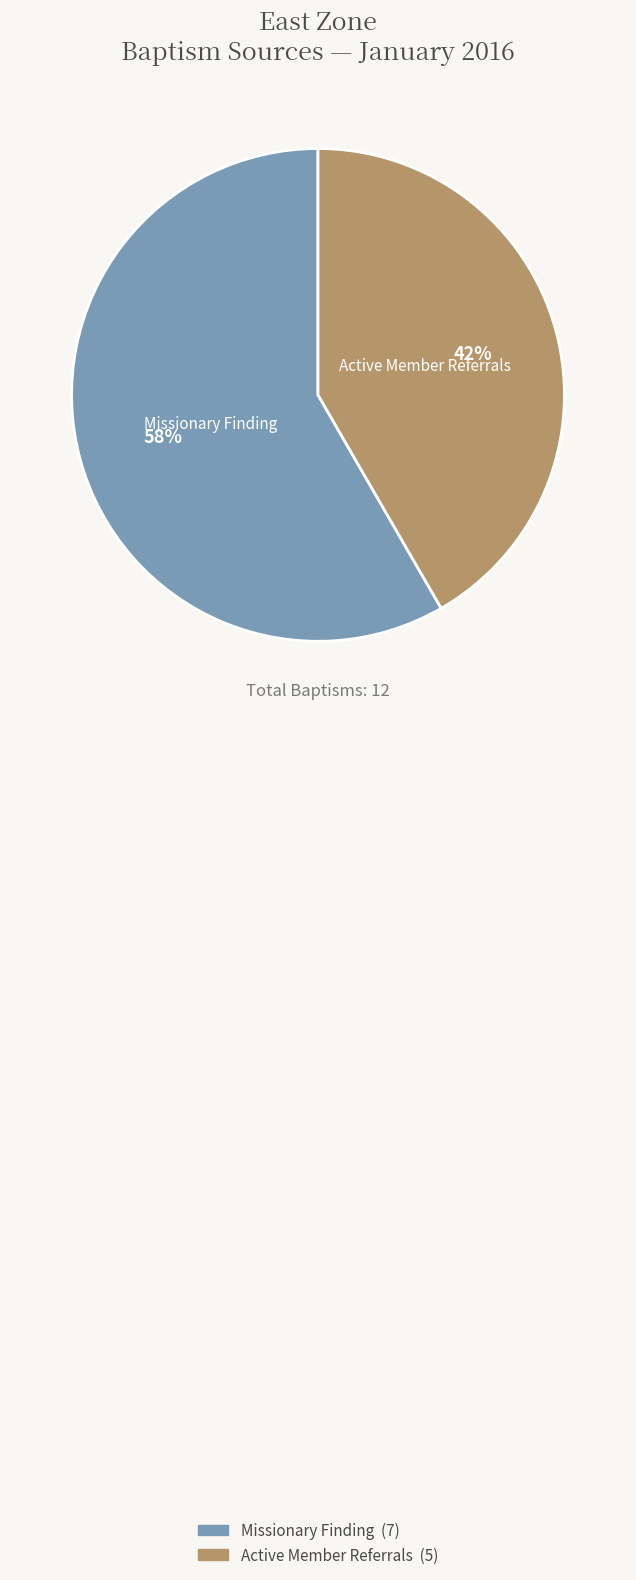

True or false: Missionary Finding accounts for 47% of the total.

False